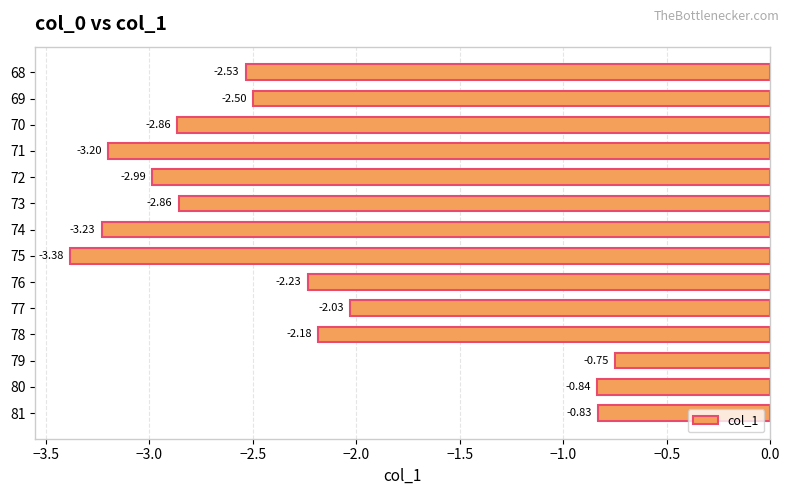

Between 79 and 68, which is larger?

79